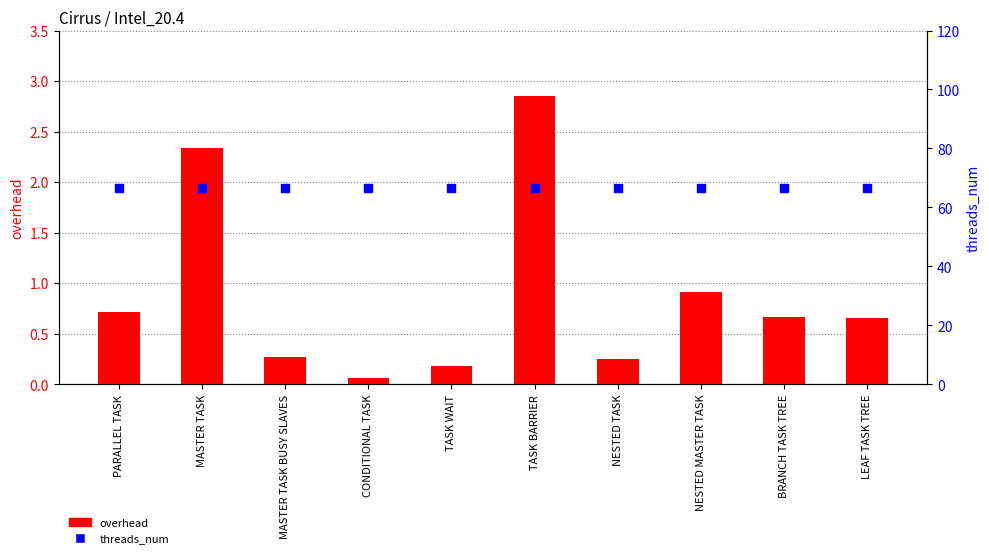

What are all the series names shown in the legend?

overhead, threads_num